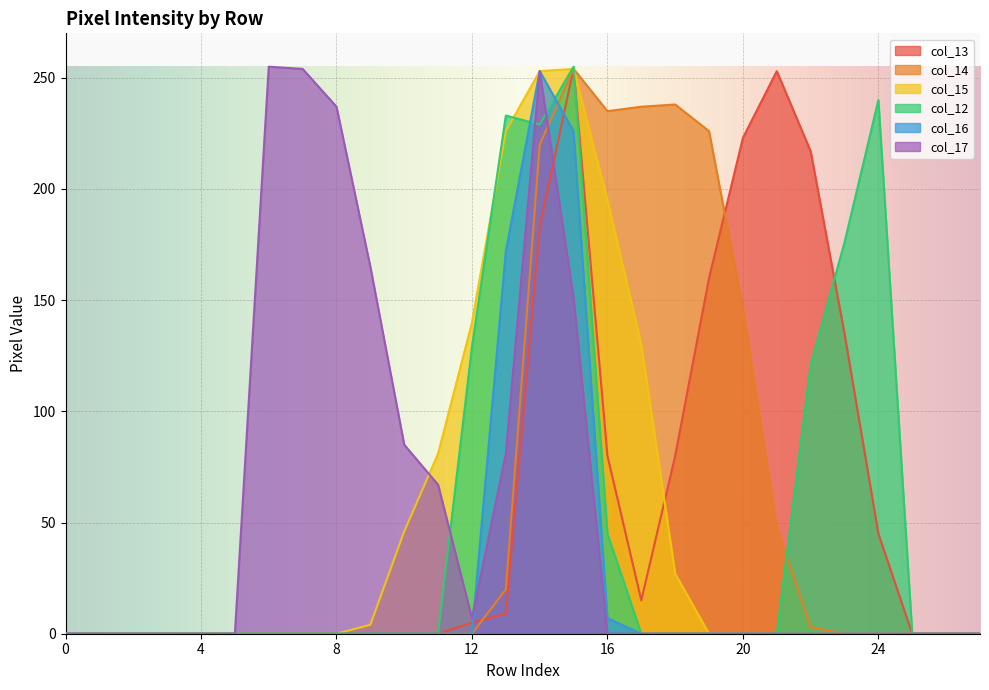

Reading right to left, extract all data points from this chart.

col_13: 27=0	26=0	25=0	24=45	23=135	22=217	21=253	20=223	19=160	18=80	17=15	16=80	15=254	14=183	13=9	12=5	11=0	10=0	9=0	8=0	7=0	6=0	5=0	4=0	3=0	2=0	1=0	0=0
col_14: 27=0	26=0	25=0	24=0	23=0	22=3	21=48	20=146	19=226	18=238	17=237	16=235	15=254	14=220	13=20	12=0	11=0	10=0	9=0	8=0	7=0	6=0	5=0	4=0	3=0	2=0	1=0	0=0
col_15: 27=0	26=0	25=0	24=0	23=0	22=0	21=0	20=0	19=0	18=27	17=130	16=195	15=254	14=253	13=226	12=140	11=81	10=46	9=4	8=0	7=0	6=0	5=0	4=0	3=0	2=0	1=0	0=0
col_12: 27=0	26=0	25=0	24=240	23=176	22=121	21=0	20=0	19=0	18=0	17=0	16=45	15=255	14=229	13=233	12=129	11=0	10=0	9=0	8=0	7=0	6=0	5=0	4=0	3=0	2=0	1=0	0=0
col_16: 27=0	26=0	25=0	24=0	23=0	22=0	21=0	20=0	19=0	18=0	17=0	16=7	15=226	14=253	13=172	12=0	11=0	10=0	9=0	8=0	7=0	6=0	5=0	4=0	3=0	2=0	1=0	0=0
col_17: 27=0	26=0	25=0	24=0	23=0	22=0	21=0	20=0	19=0	18=0	17=0	16=0	15=151	14=253	13=81	12=7	11=67	10=85	9=165	8=237	7=254	6=255	5=0	4=0	3=0	2=0	1=0	0=0